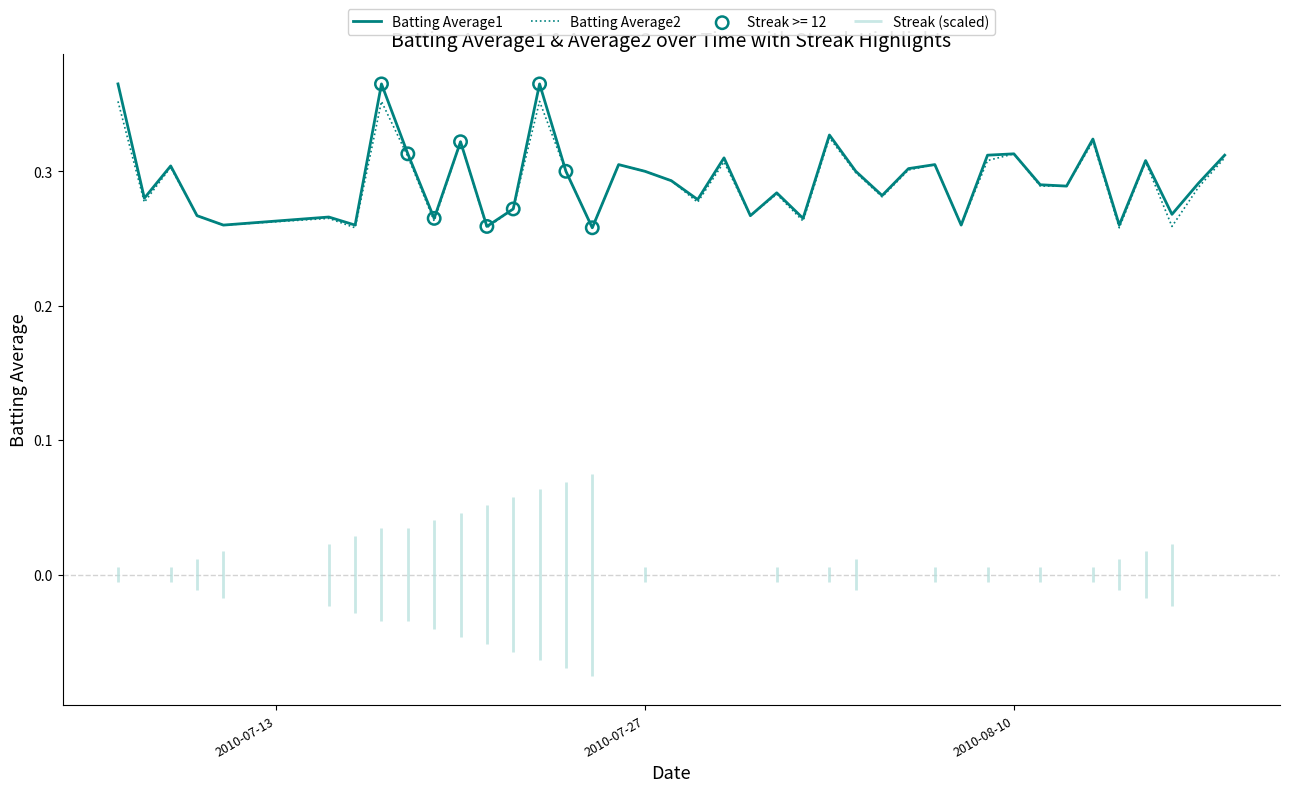

Is the value of Batting Average1 at 9 greater than the value of Batting Average2 at 2010-07-27?

No